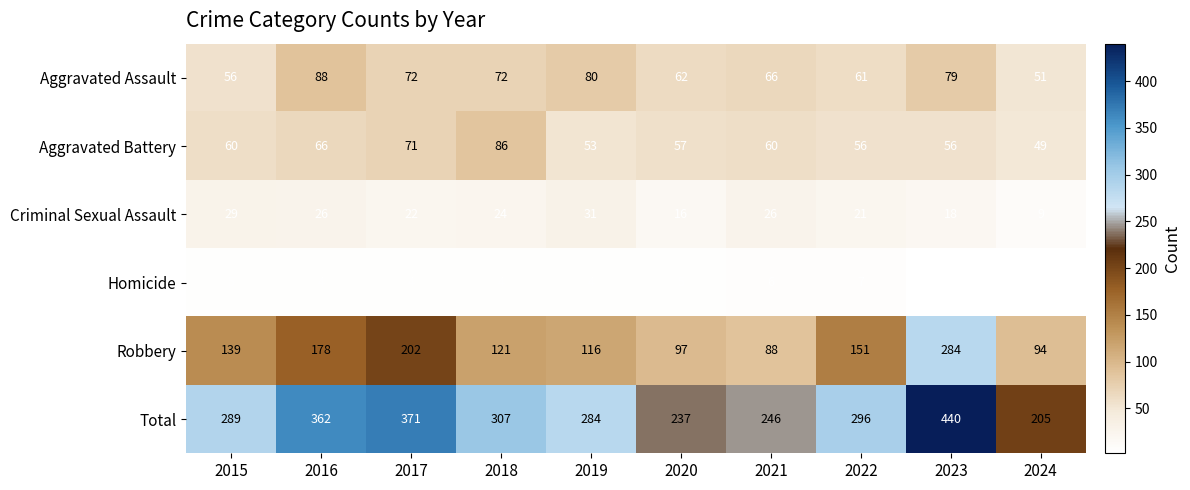

What is the total value across all series at 2018?

614